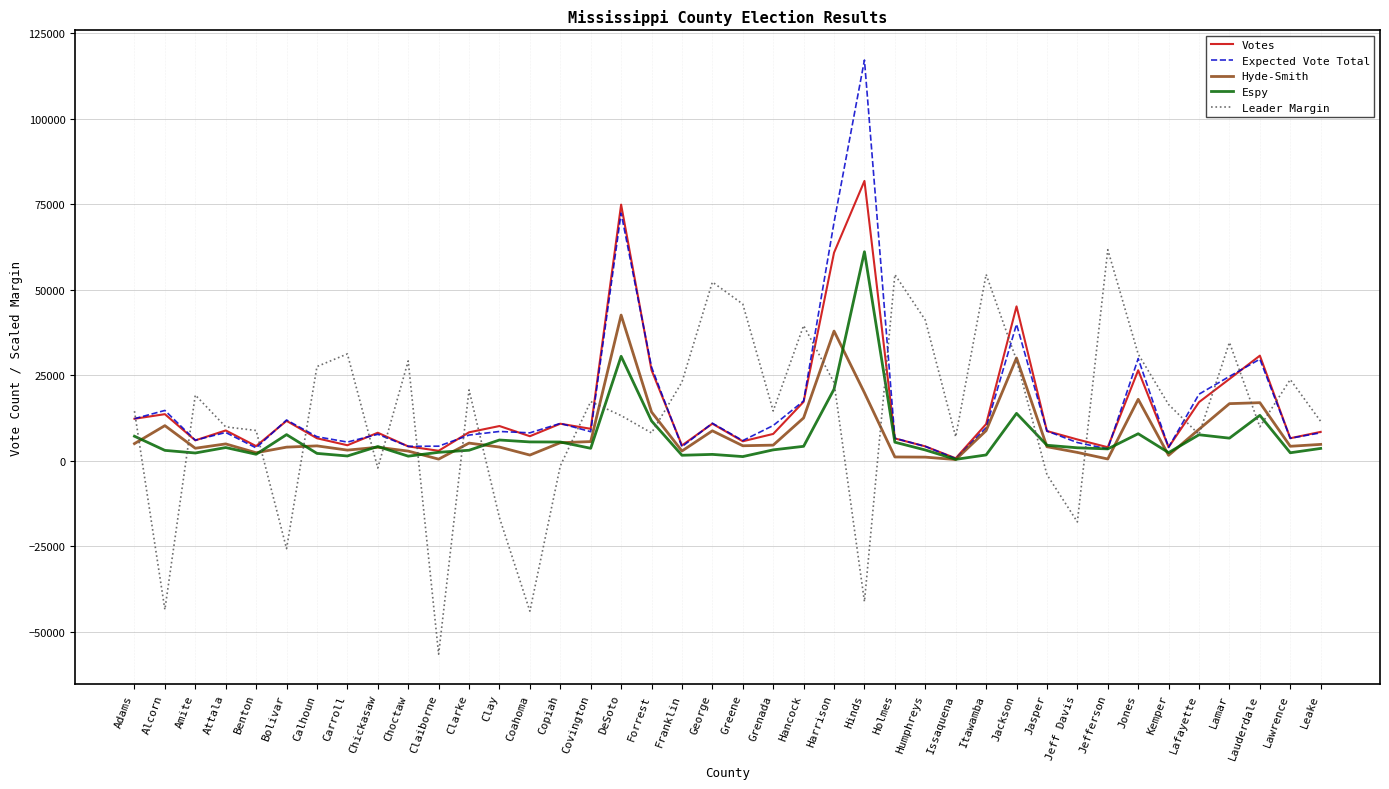

Which series ends up on top after the final intersection of Expected Vote Total and Espy?

Expected Vote Total